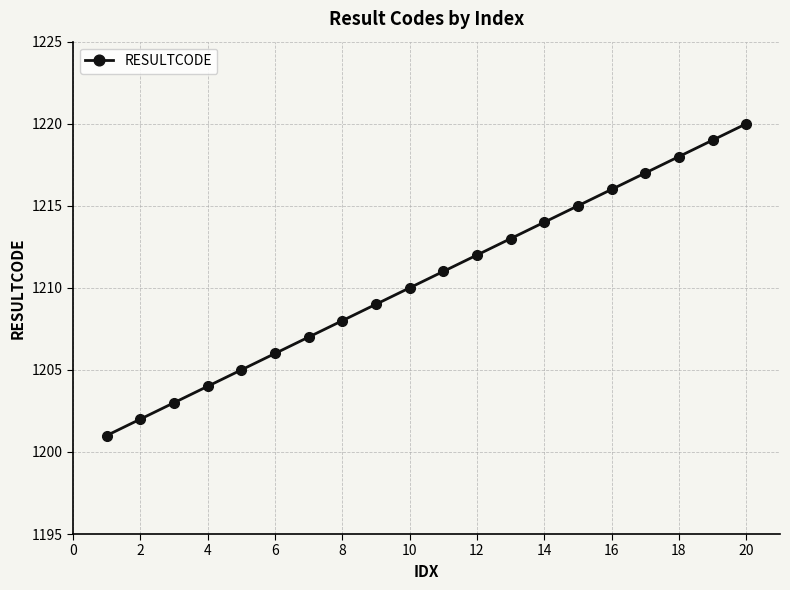

What is the value of the 2nd point from the left?

1202